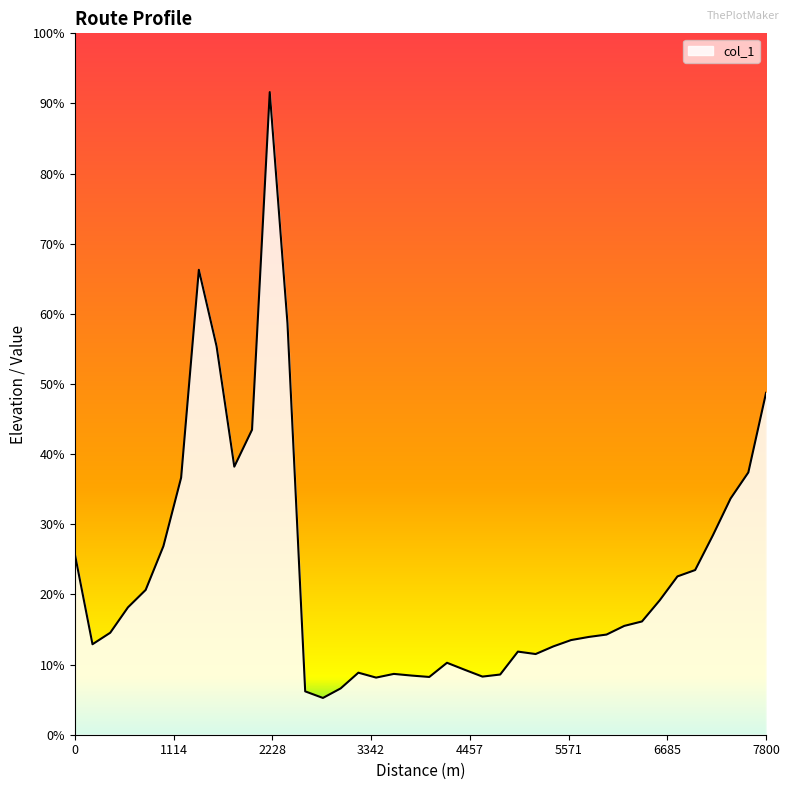

Where is the first local maximum?

1400